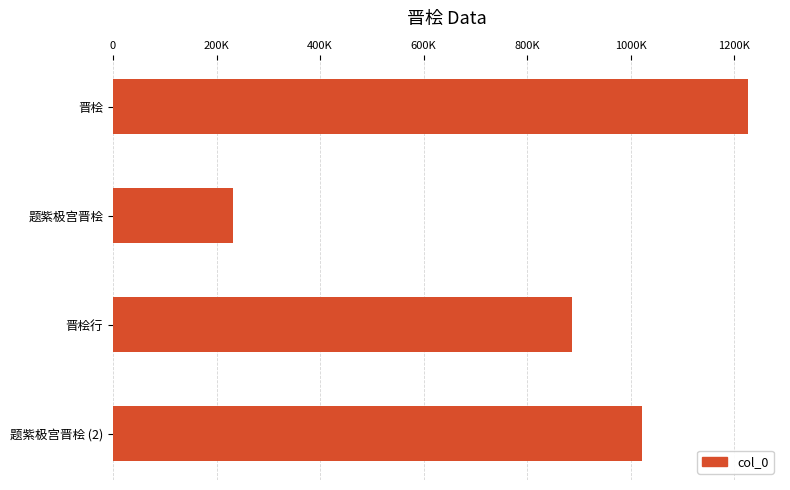

What is the maximum value shown in the chart?

1226777